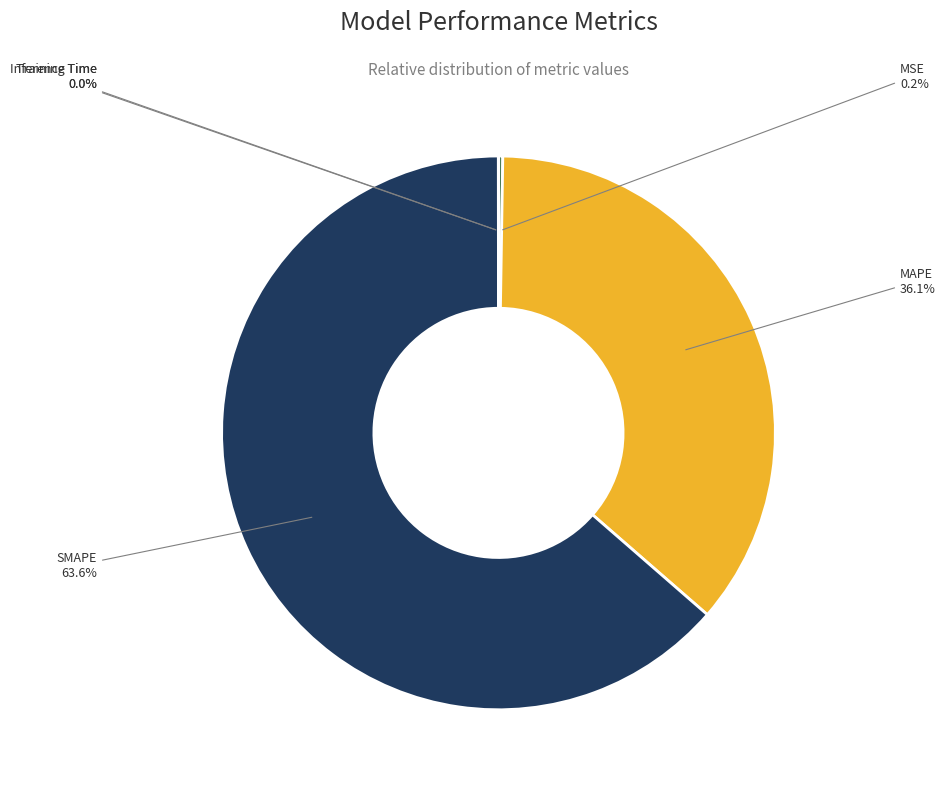

Which slice represents more than half of the pie?

SMAPE